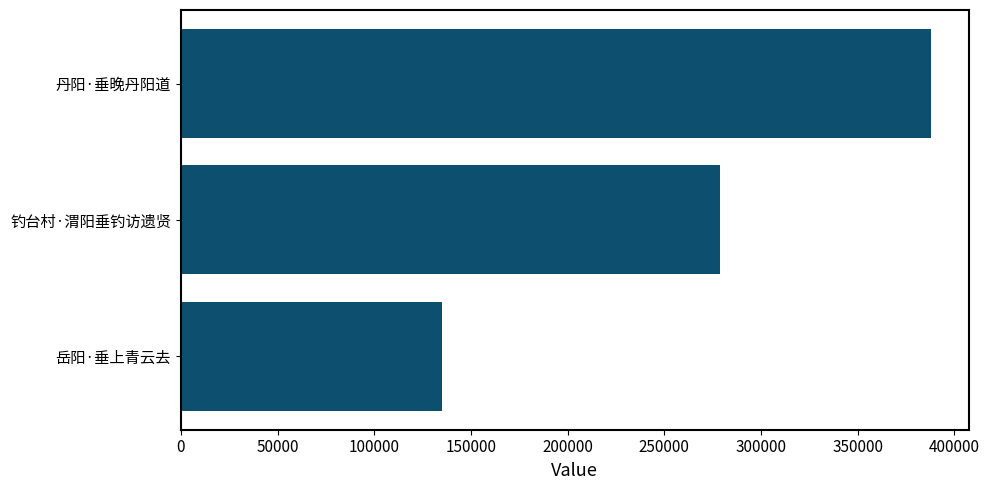

Reading top to bottom, transcribe all the data shown in this chart.

388079	278674	135195